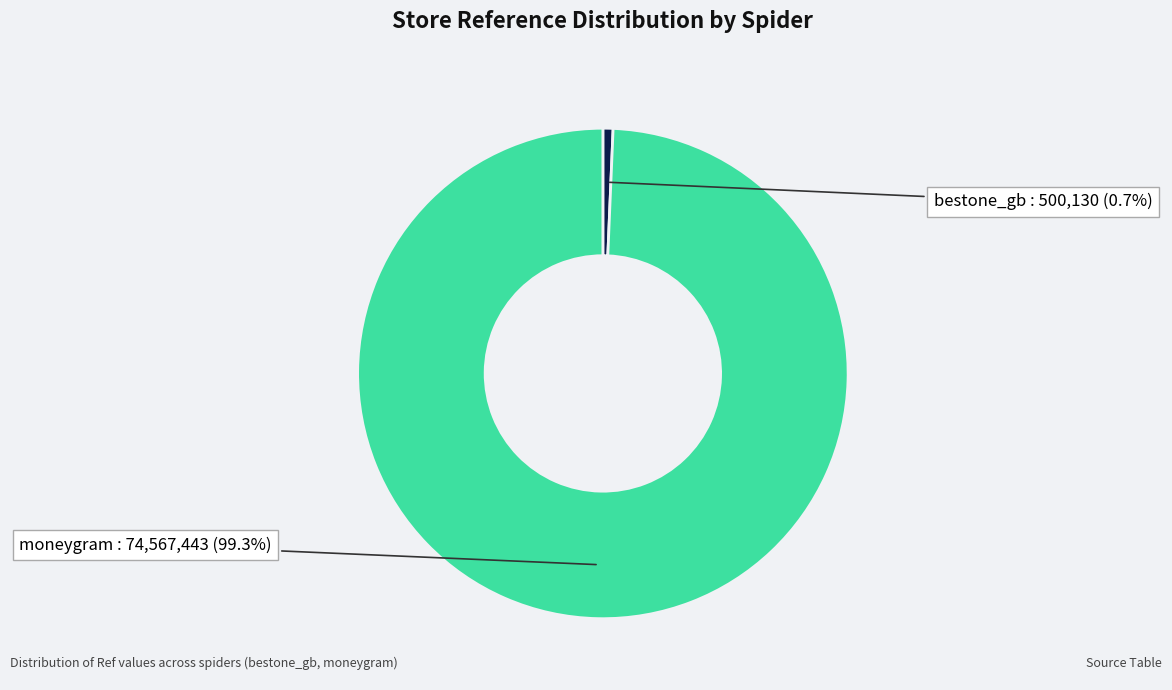

Does any single category account for the majority?

Yes